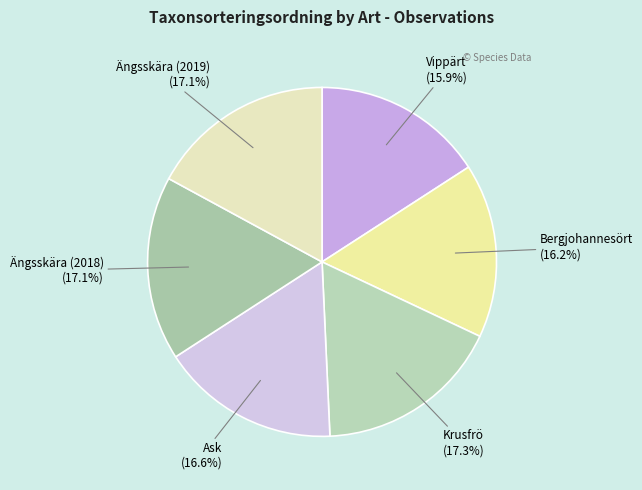

How much of the chart is everything except Krusfrö?

82.7%